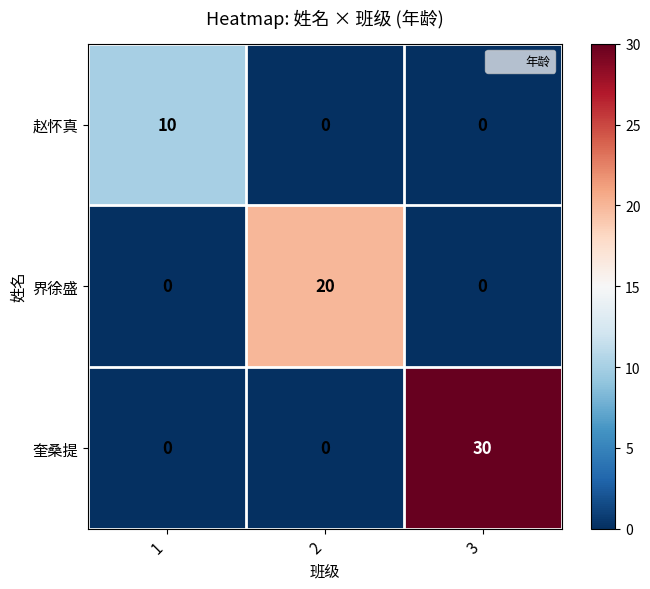

Reading left to right, list all the values displayed in this chart.

赵怀真: 10	0	0
界徐盛: 0	20	0
奎桑提: 0	0	30